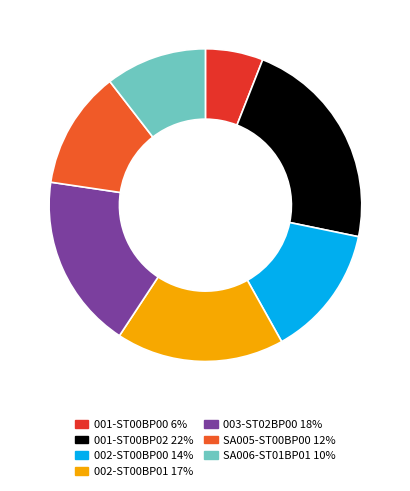

Which slice is the smallest?

001-ST00BP00